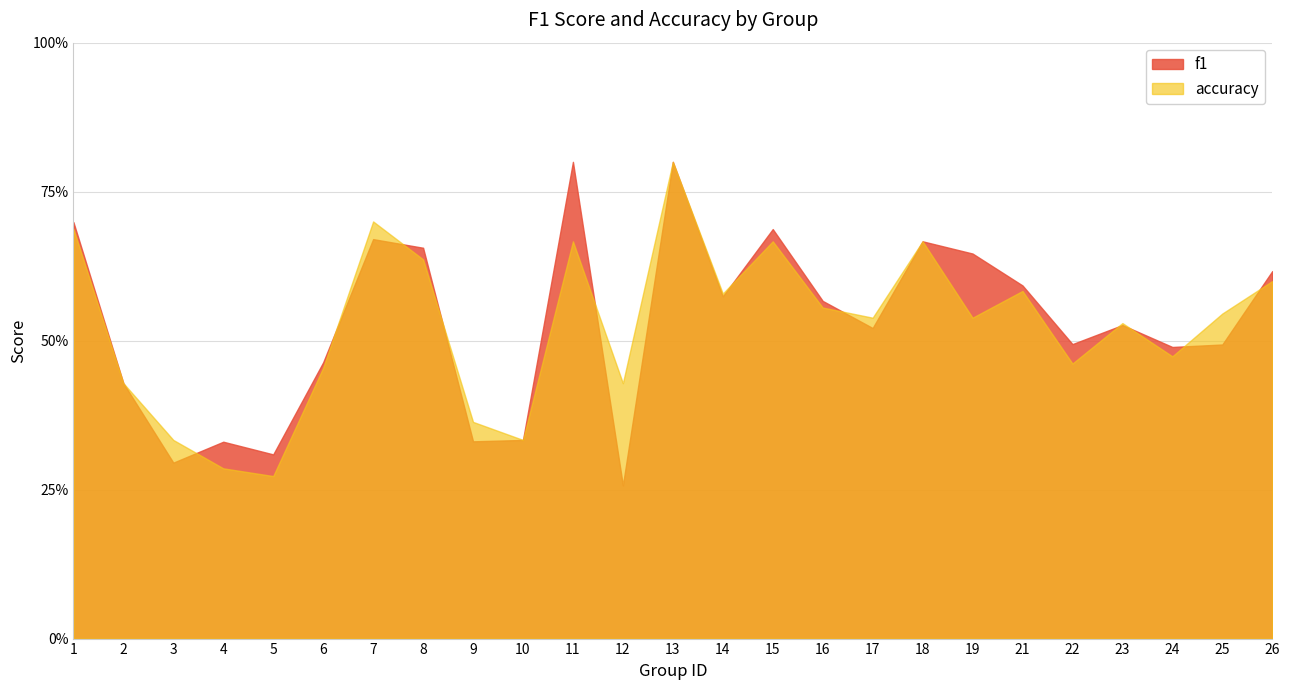

True or false: f1 and accuracy cross at least once.

True